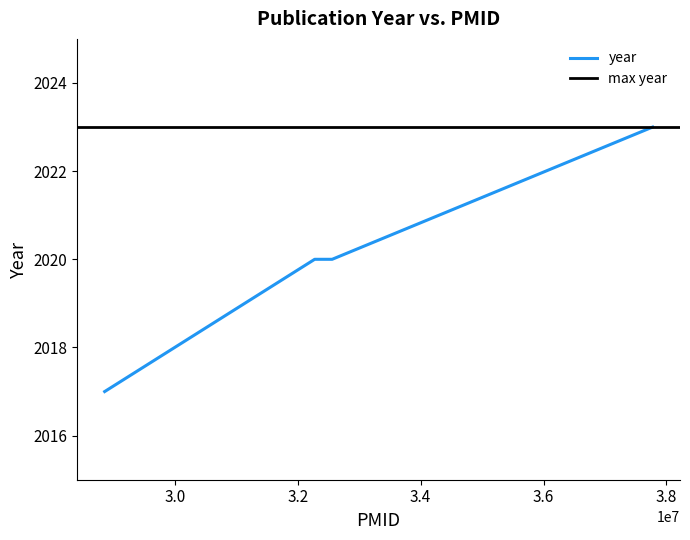

What is the greatest value displayed?

2023